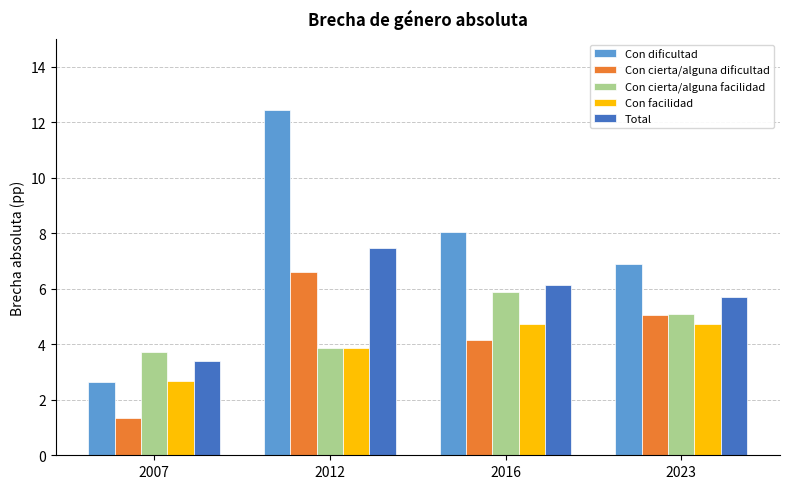

What is the sum of the Con facilidad values at 2007 and 2012?

6.5